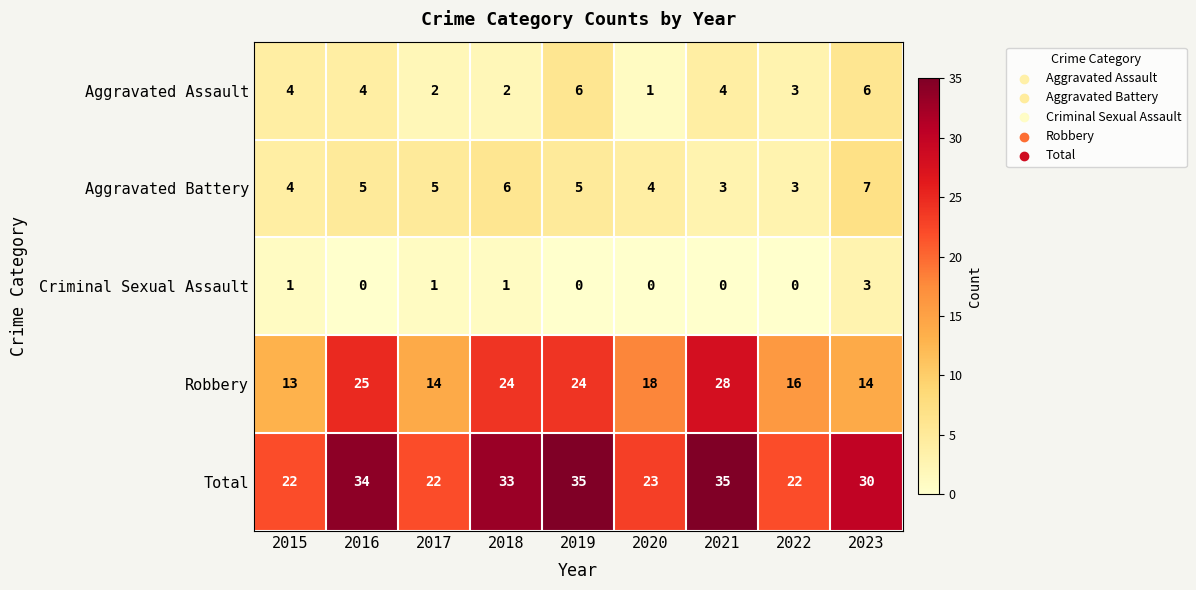

What is the difference between the second highest and minimum values in the Aggravated Assault series?

5